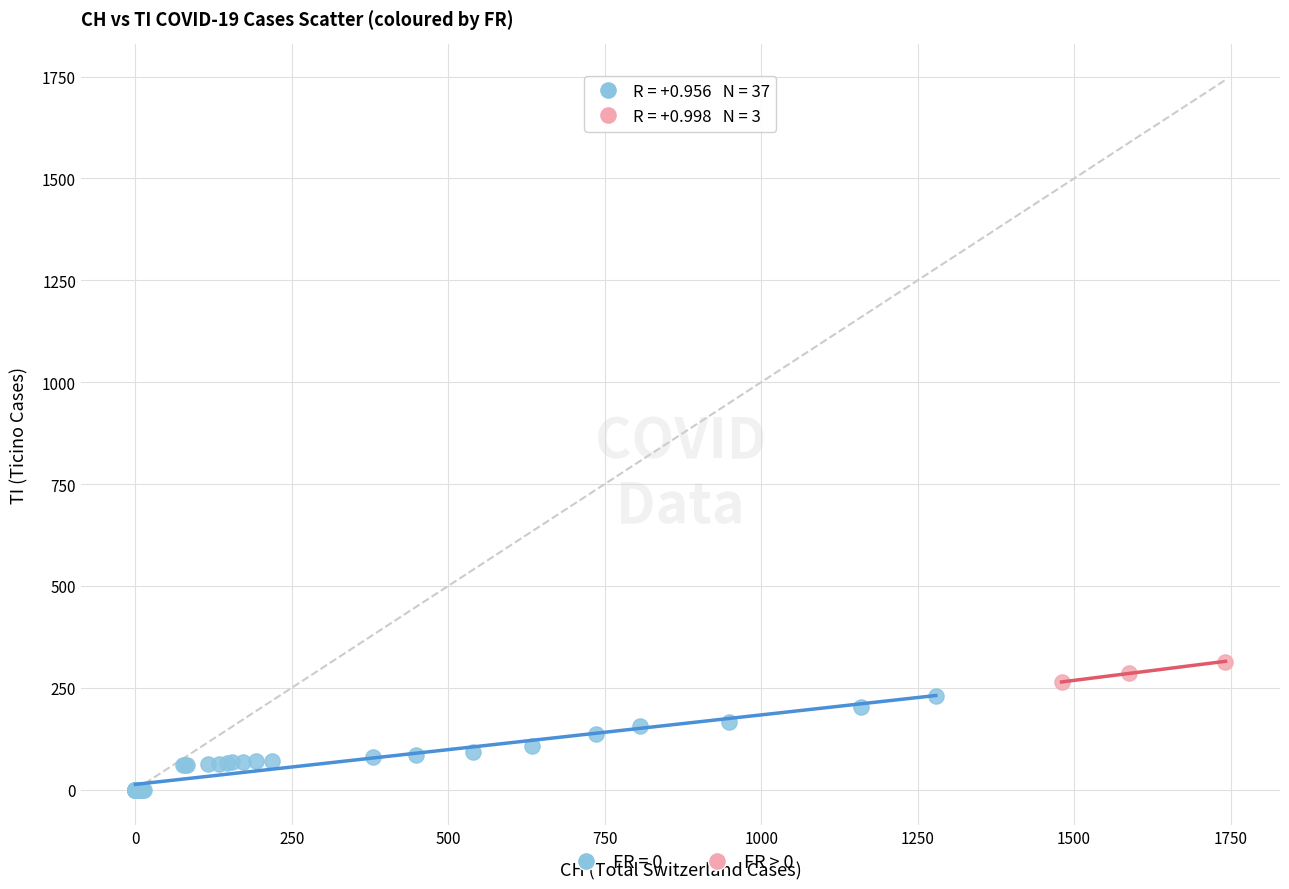

Which series reaches the minimum Y coordinate?

FR = 0